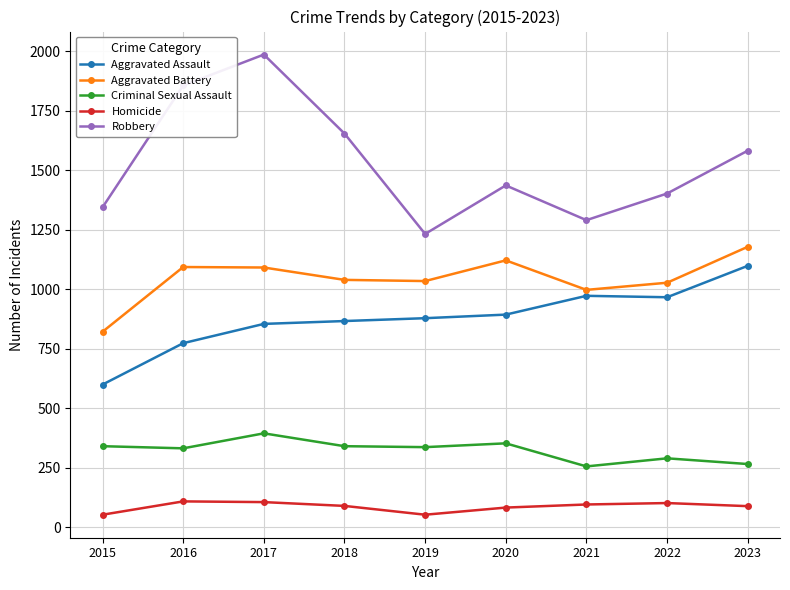

What is the value of the Aggravated Assault point at the 8th from the left?

966